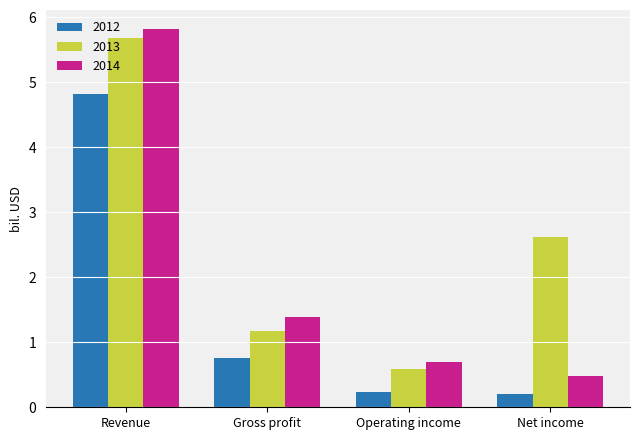

What is the value of the 2012 bar at the 1st from the left?

4.8